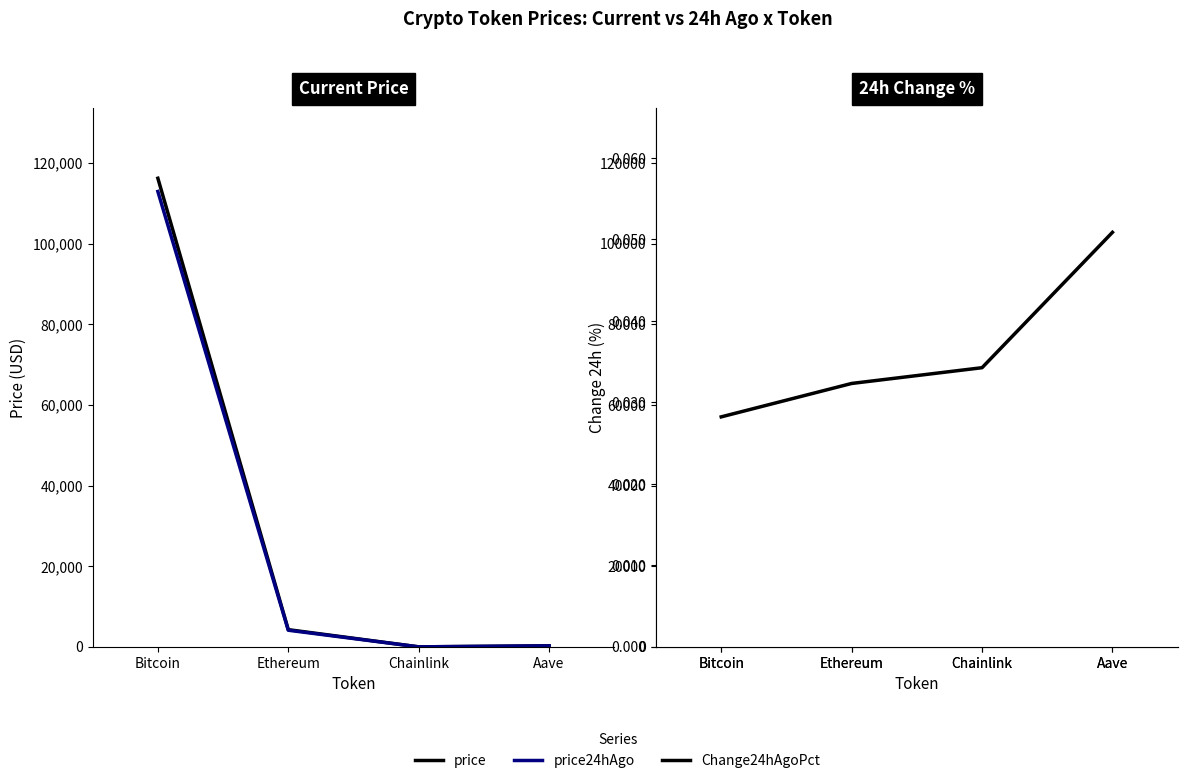

What is the value of the price24hAgo point at the 3rd from the left?

21.4